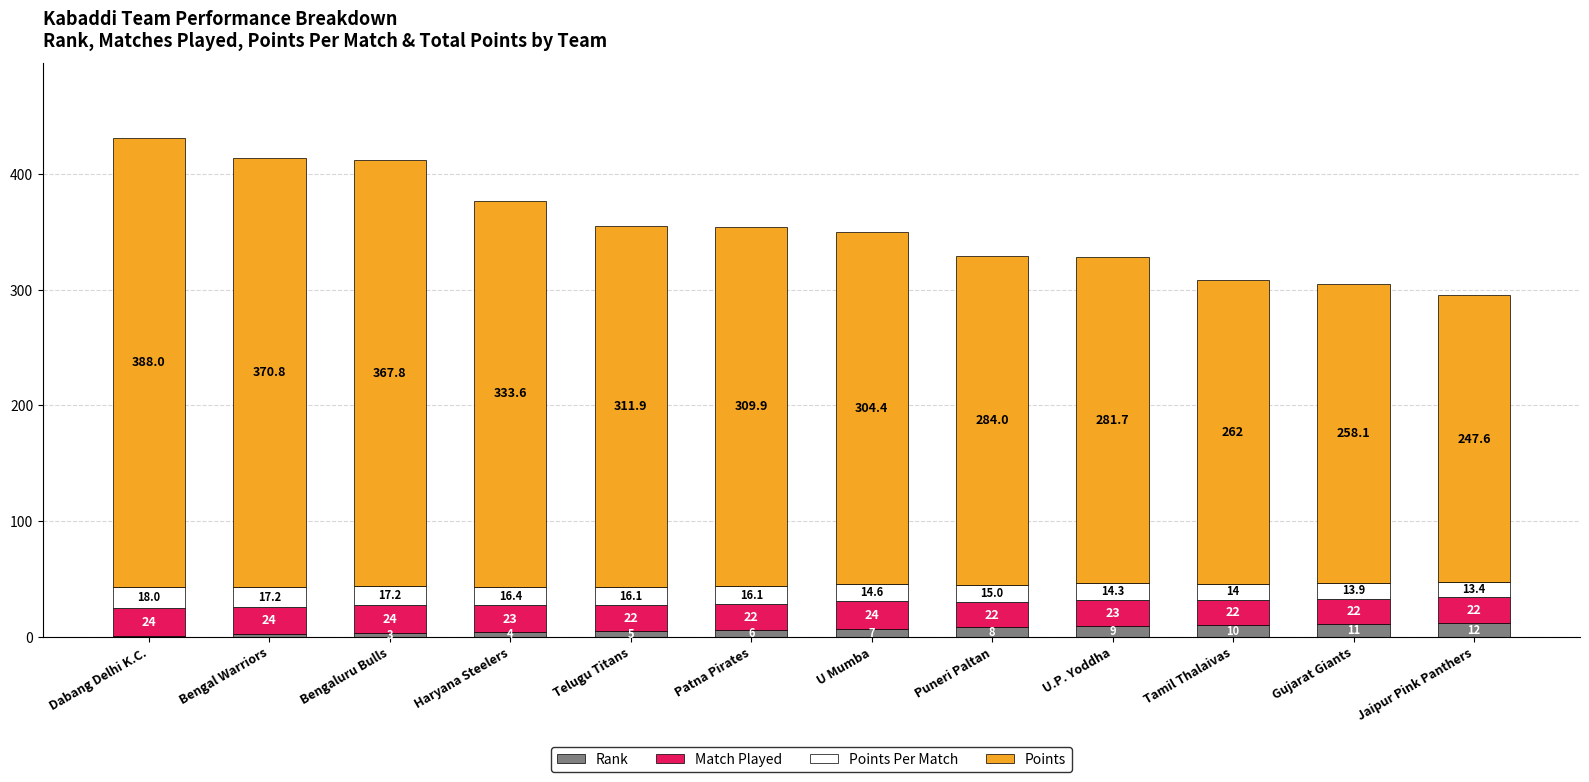

True or false: Rank has a value of 5.0 at Telugu Titans.

True